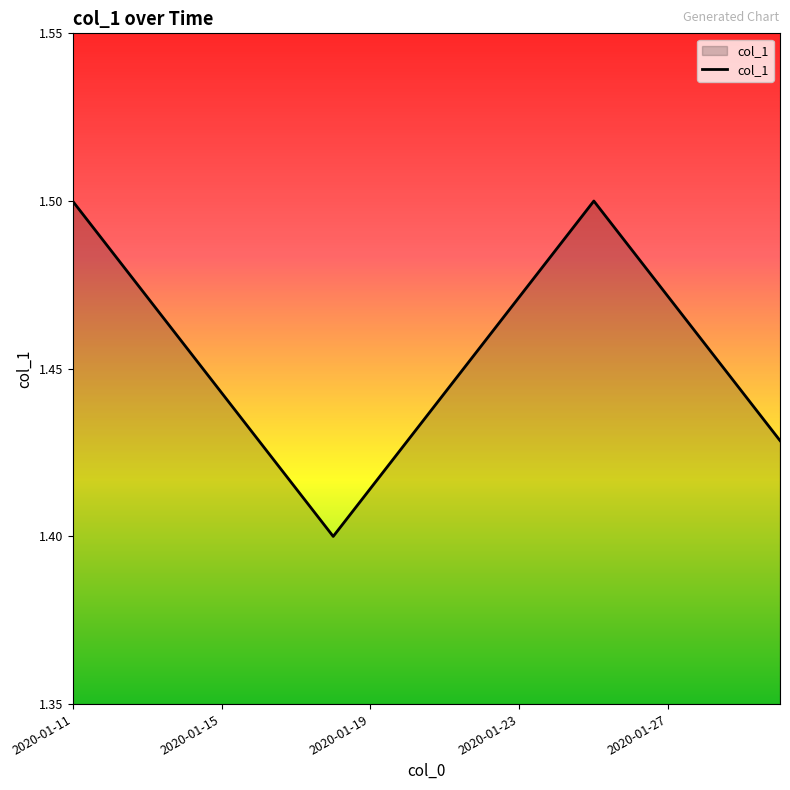

Which category has the highest value across all series?

2020-01-11